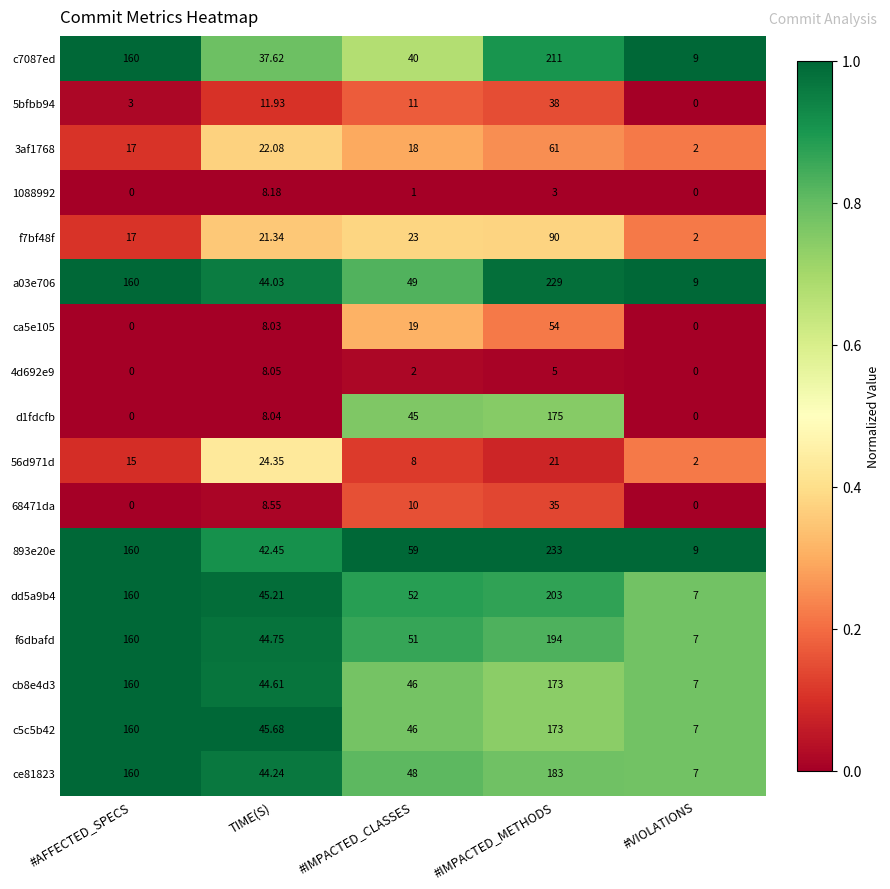

Rank the categories by 56d971d value from lowest to highest.

#VIOLATIONS, #IMPACTED_CLASSES, #AFFECTED_SPECS, #IMPACTED_METHODS, TIME(S)